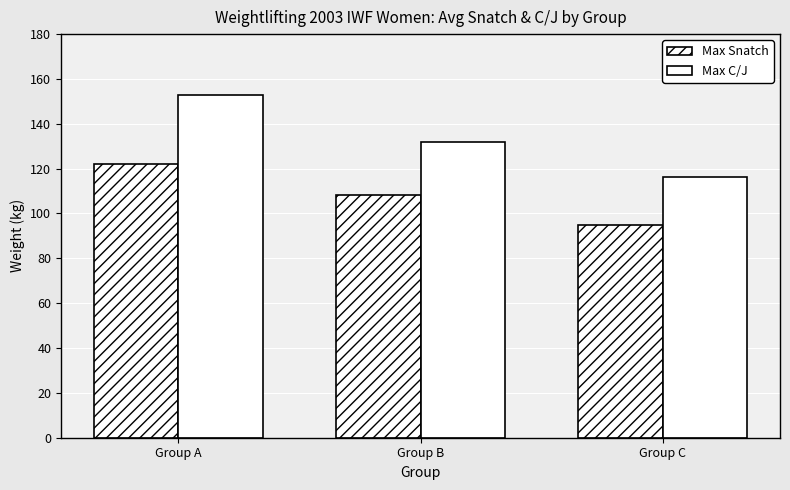

Reading left to right, extract all data points from this chart.

Max Snatch: Group A=122.1	Group B=108.3	Group C=95.0
Max C/J: Group A=152.8	Group B=132.1	Group C=116.1